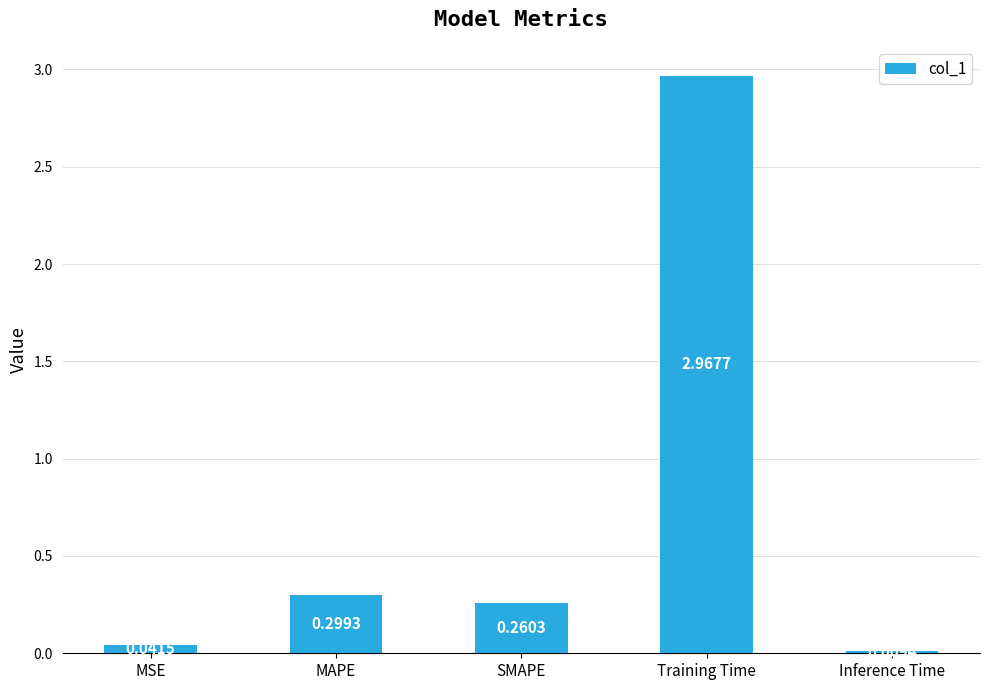

List the labels in order of value, largest first.

Training Time, MAPE, SMAPE, MSE, Inference Time